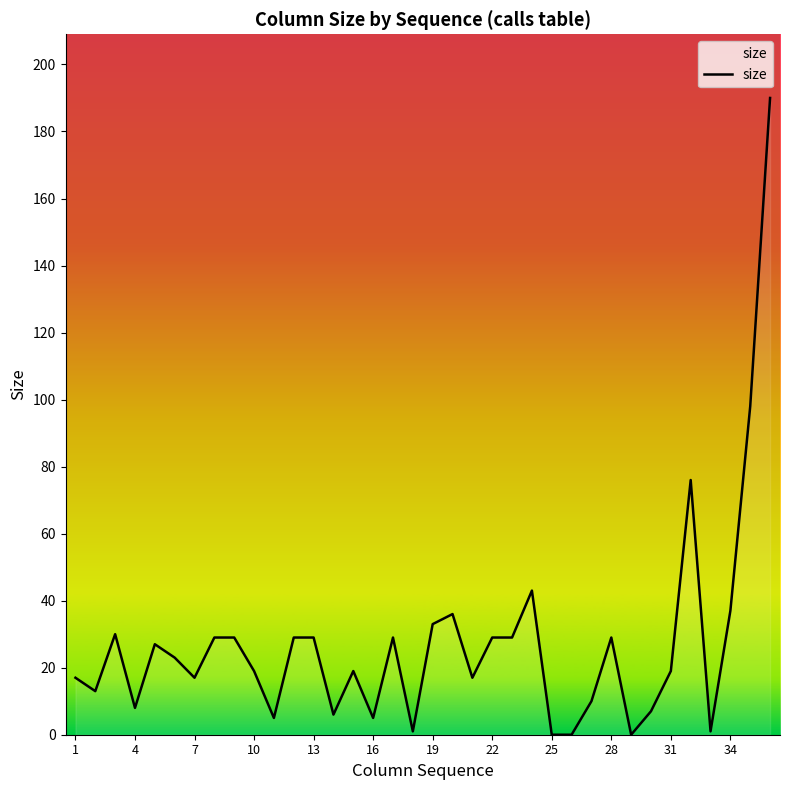

What is the difference between the maximum and minimum values?

190